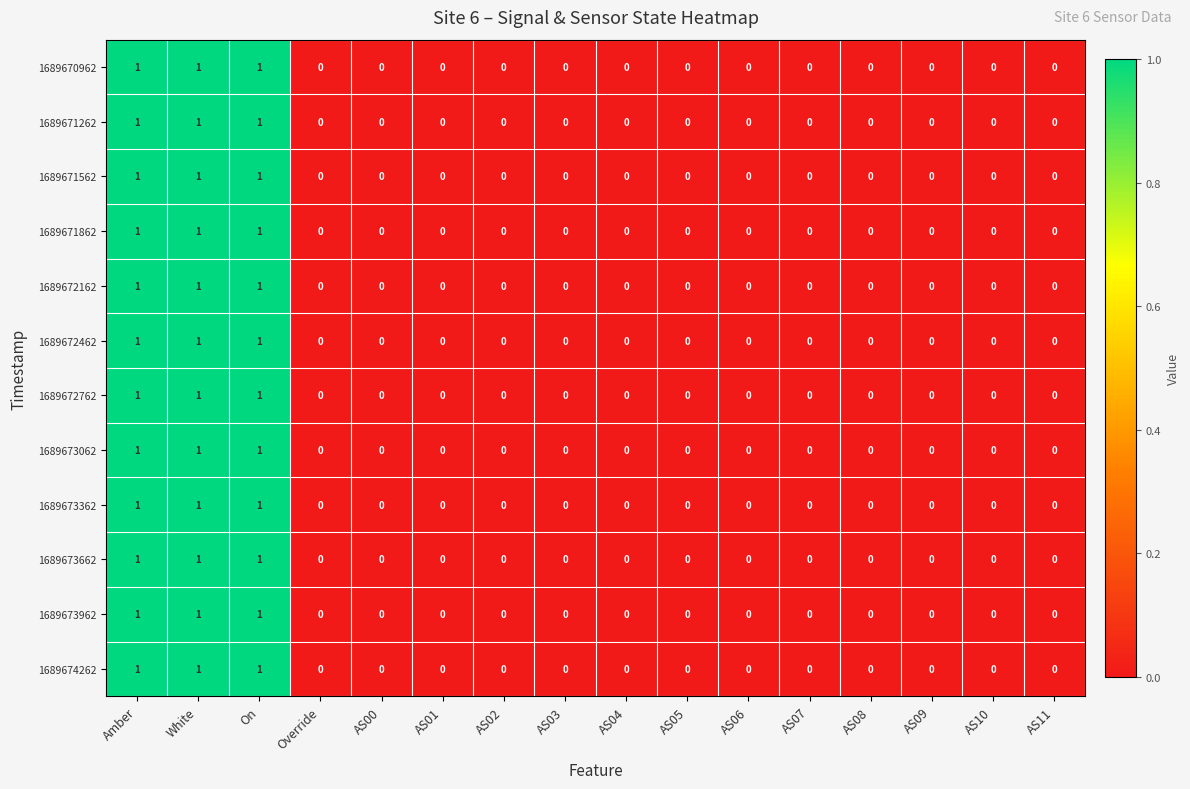

True or false: 1689672462 has a value of 1 at AS04.

False